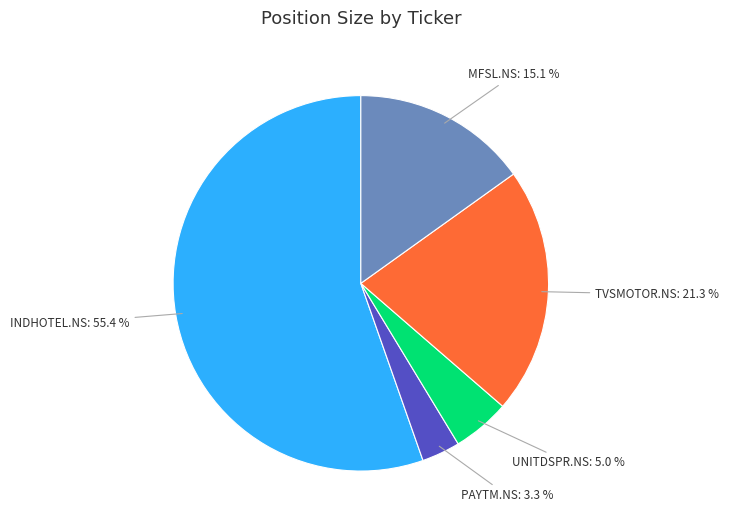

Combined, what portion of the pie is INDHOTEL.NS and TVSMOTOR.NS?

76.6%